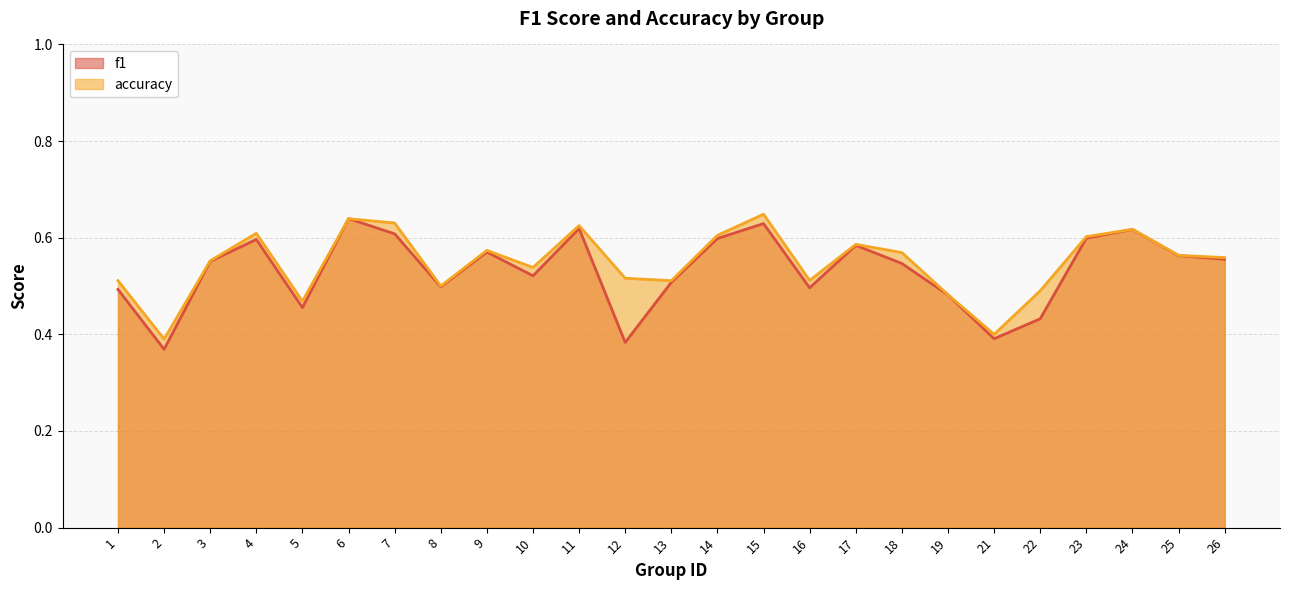

Reading left to right, what are all the values shown in this chart?

f1: 1=0.5	2=0.4	3=0.6	4=0.6	5=0.5	6=0.6	7=0.6	8=0.5	9=0.6	10=0.5	11=0.6	12=0.4	13=0.5	14=0.6	15=0.6	16=0.5	17=0.6	18=0.5	19=0.5	21=0.4	22=0.4	23=0.6	24=0.6	25=0.6	26=0.6
accuracy: 1=0.5	2=0.4	3=0.6	4=0.6	5=0.5	6=0.6	7=0.6	8=0.5	9=0.6	10=0.5	11=0.6	12=0.5	13=0.5	14=0.6	15=0.6	16=0.5	17=0.6	18=0.6	19=0.5	21=0.4	22=0.5	23=0.6	24=0.6	25=0.6	26=0.6